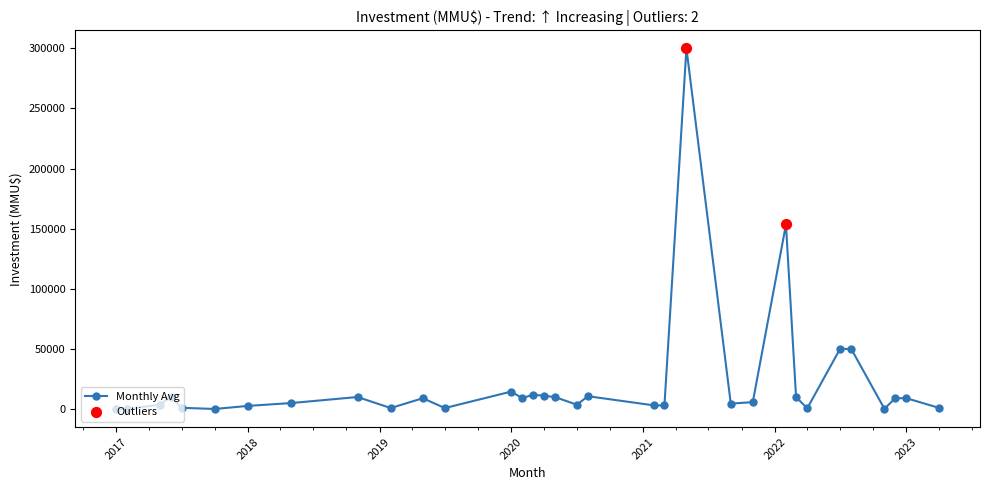

What is the maximum value shown in the chart?

300000.0